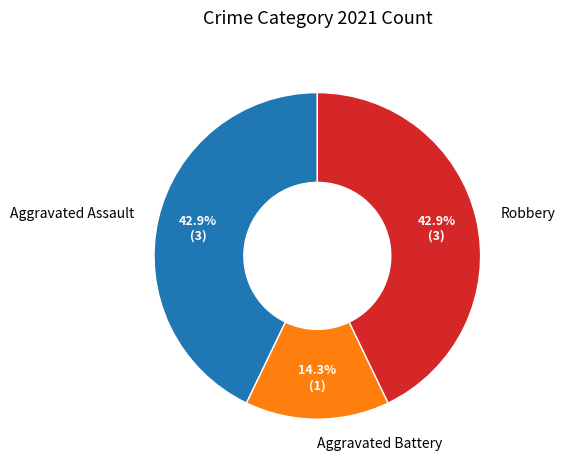

Which has a higher value, Aggravated Battery or Aggravated Assault?

Aggravated Assault